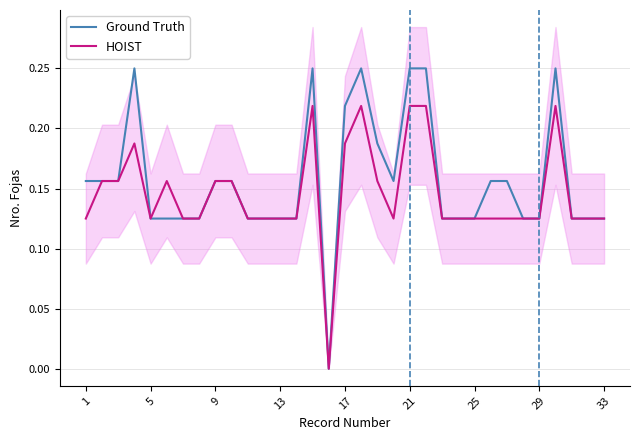

What are all the series names shown in the legend?

Ground Truth, HOIST